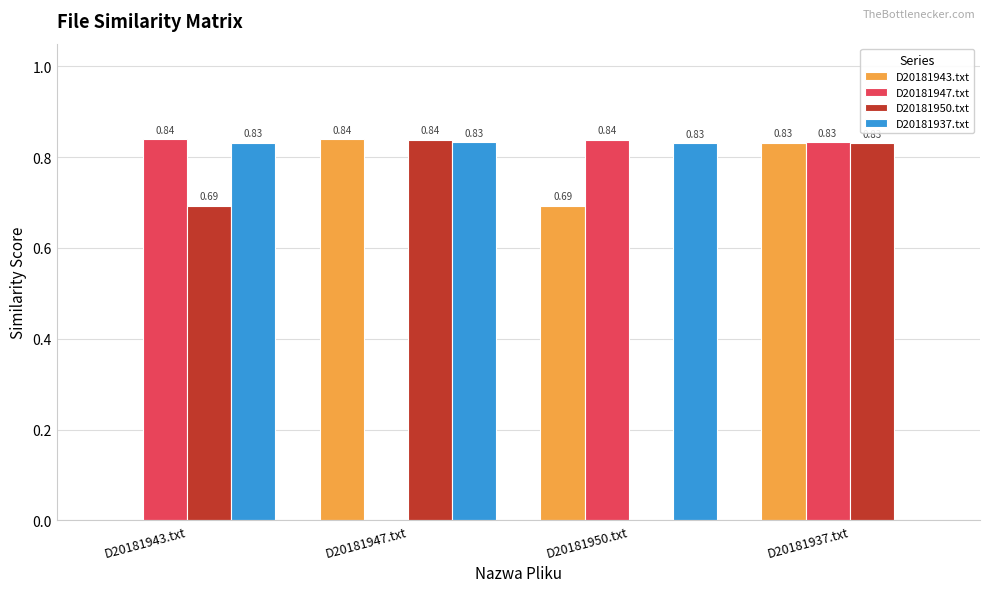

What is the total value across all series at D20181950.txt?

2.4